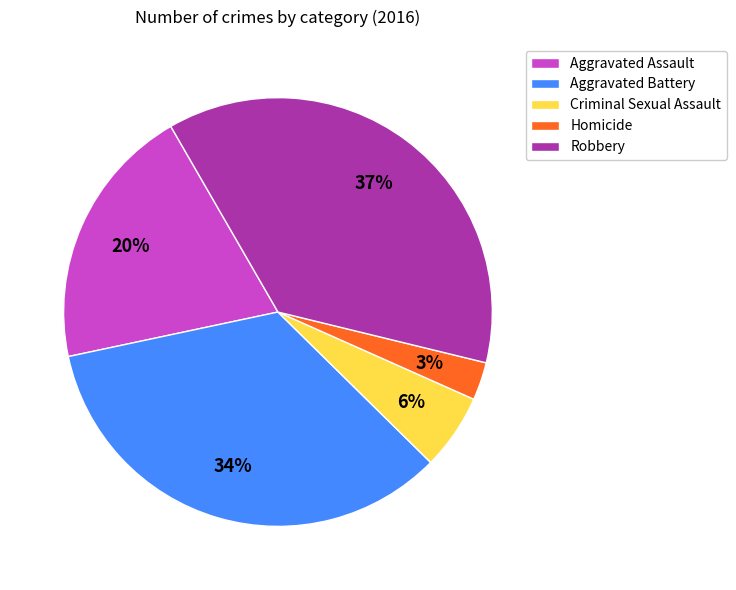

What is the ratio of the value at Aggravated Battery to the value at Robbery?

0.9